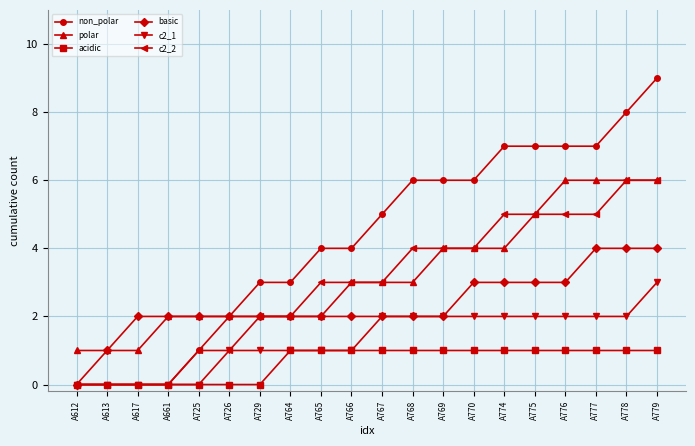

Is this an area chart (filled region under the line)?

No